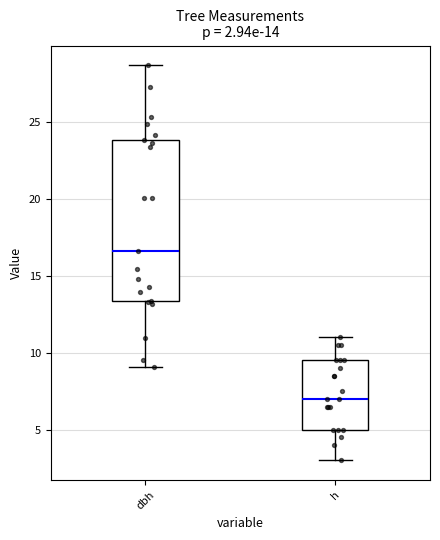

Comparing the boxes themselves (not the whiskers), which one is the tallest?

dbh